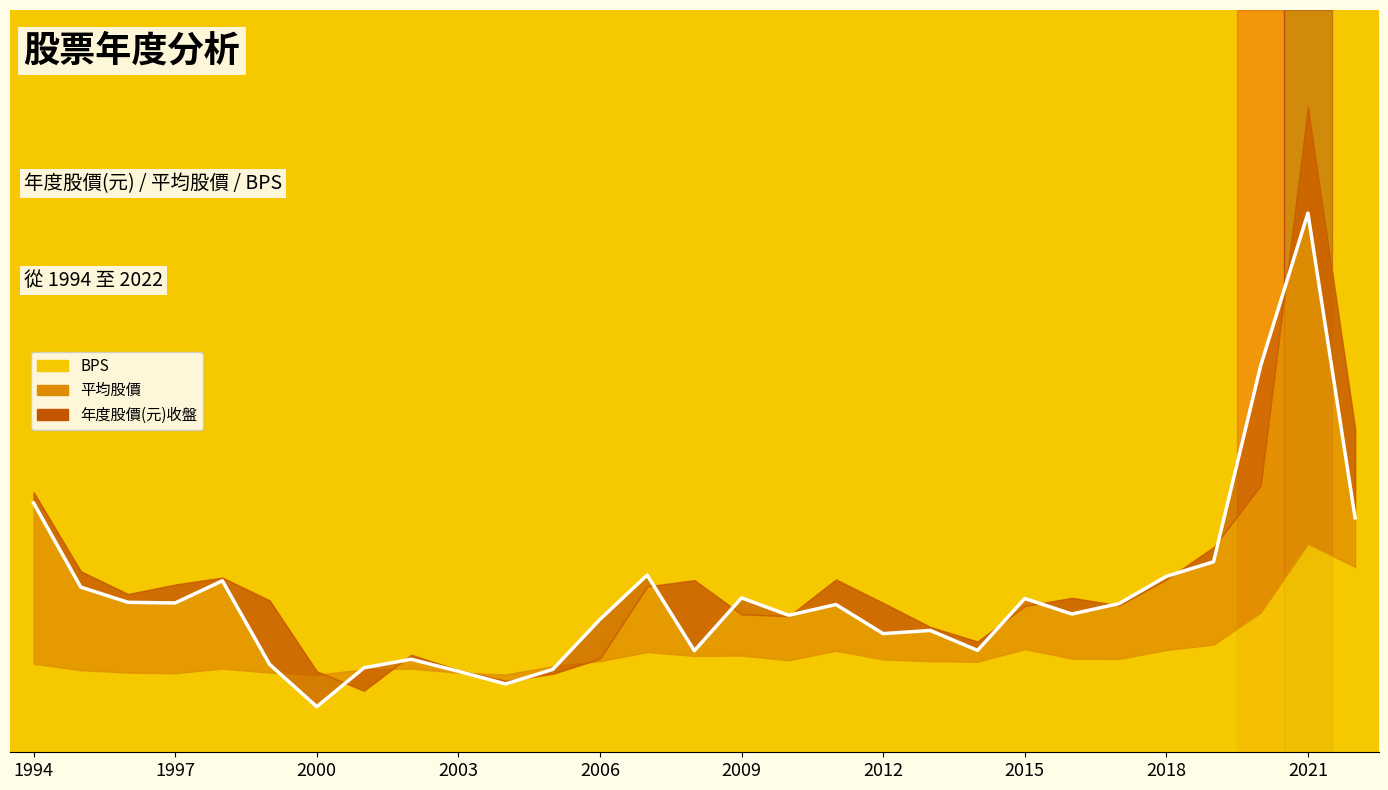

How many lines are shown in the chart?

1